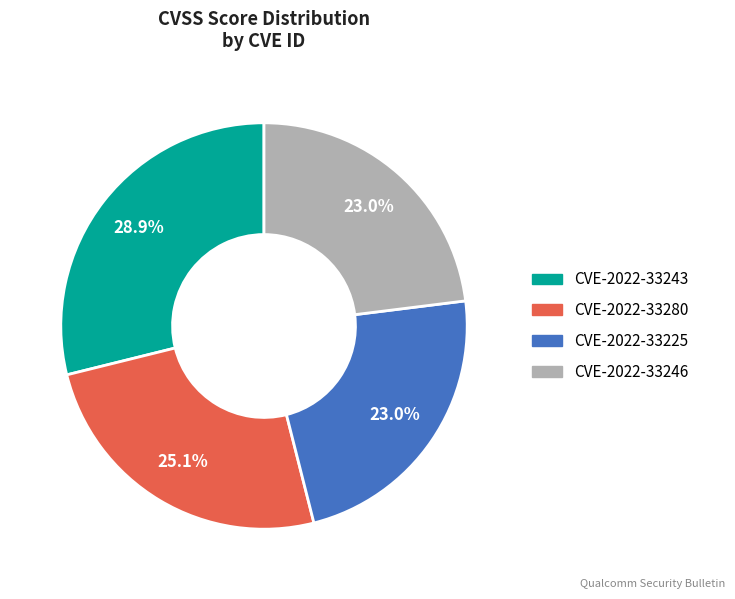

What percentage is the CVE-2022-33243 slice, to the nearest percent?

29%